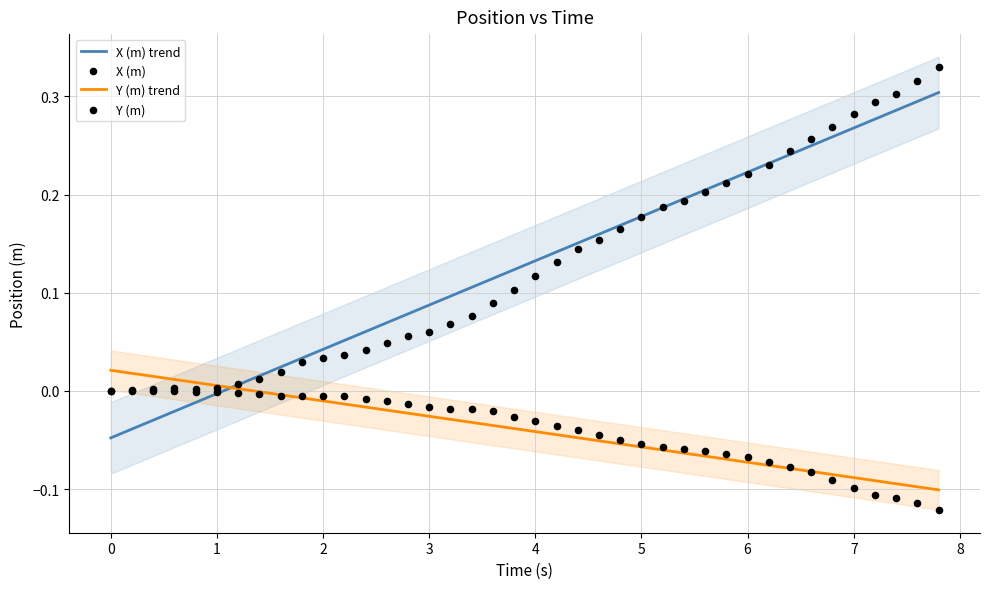

Is it true that X (m) trend equals 0.4 at 7?

False